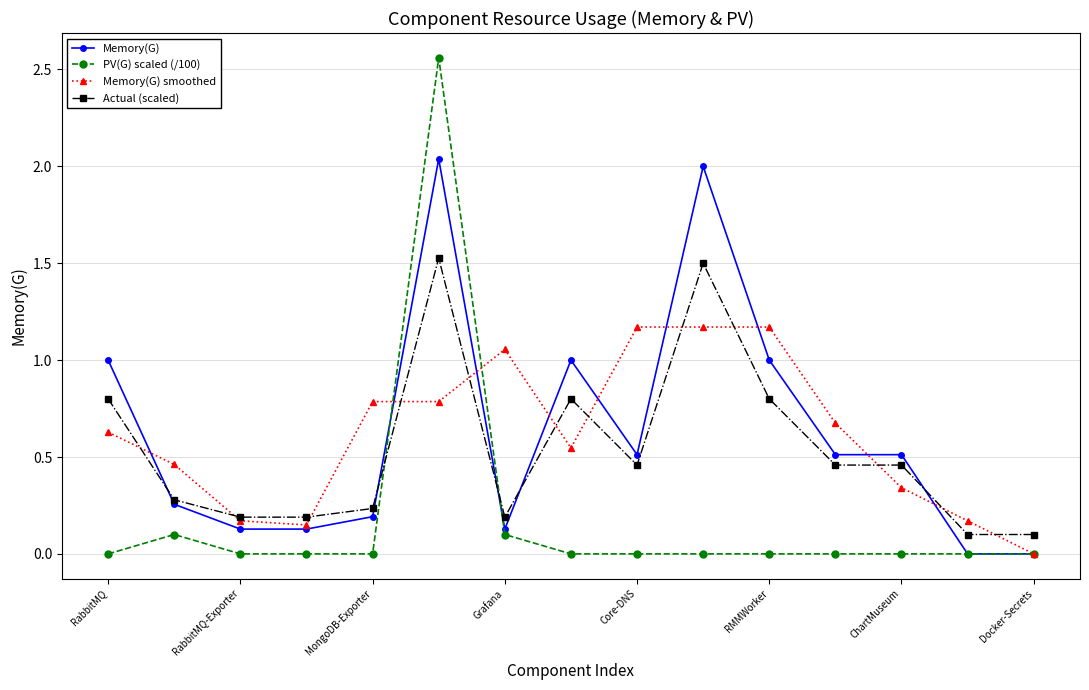

Which series has the widest spread of values?

PV(G) scaled (/100)